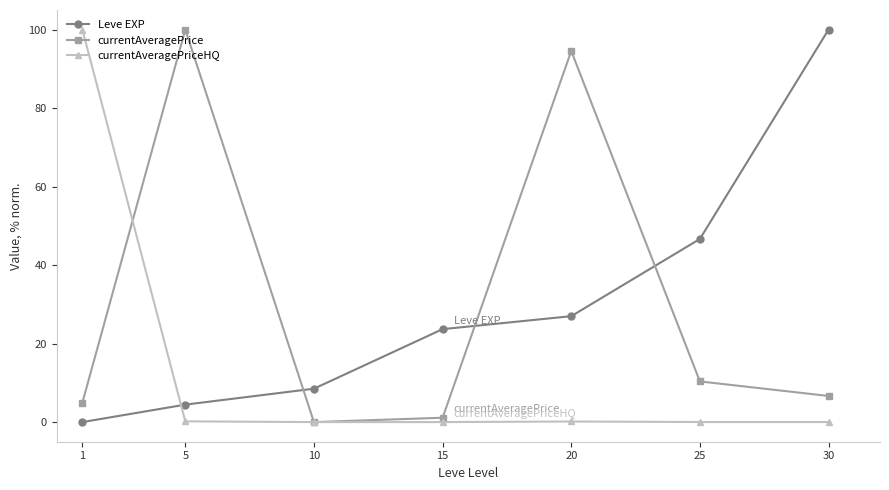

How many interior local peaks does the currentAveragePrice series have?

2